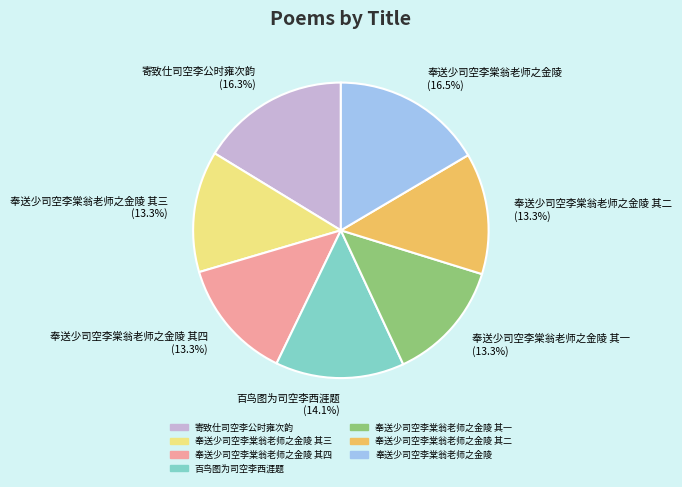

Is there any slice that represents more than half of the pie?

No